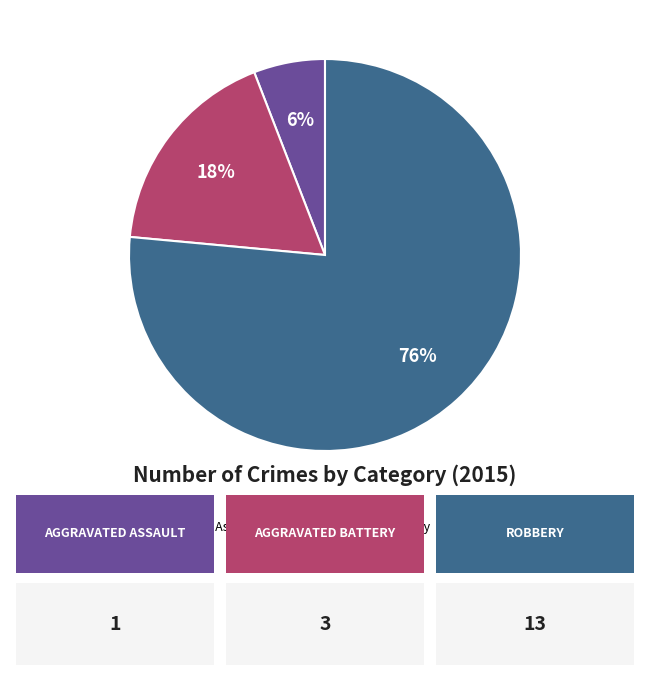

True or false: Robbery accounts for 64% of the total.

False